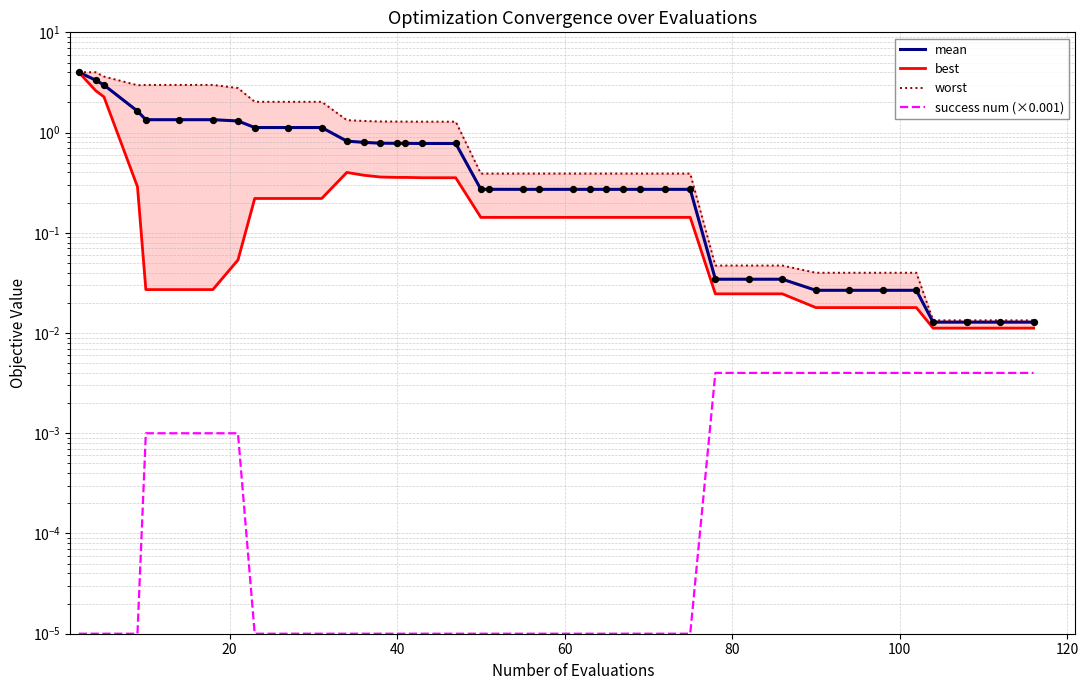

Which series reaches the maximum Y coordinate?

worst